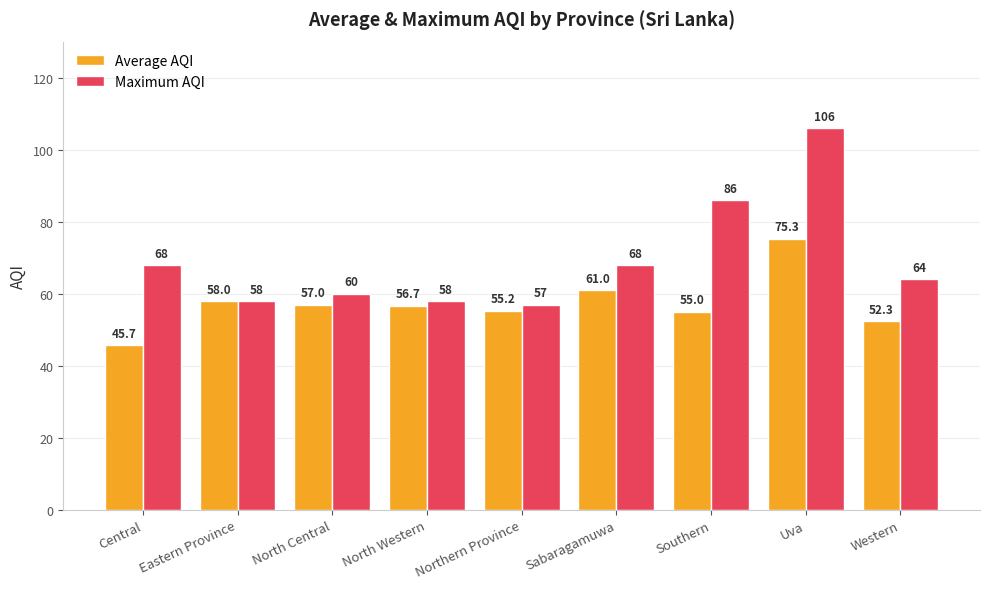

What is the value of the Maximum AQI bar at the 2nd from the left?

58.0